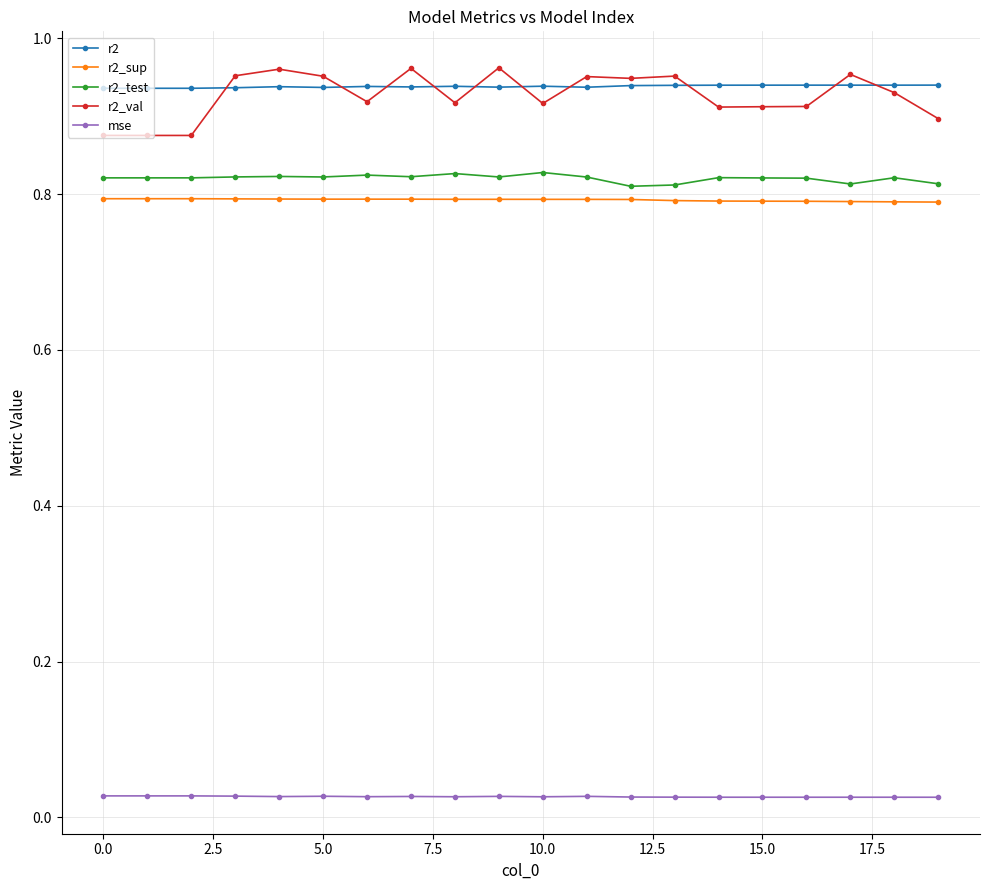

True or false: r2_val has more than 1 points higher than both neighbors.

True